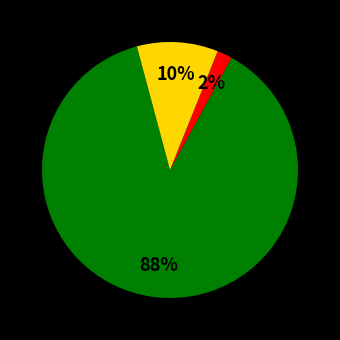

To the nearest percent, what is the average slice percentage?

33%